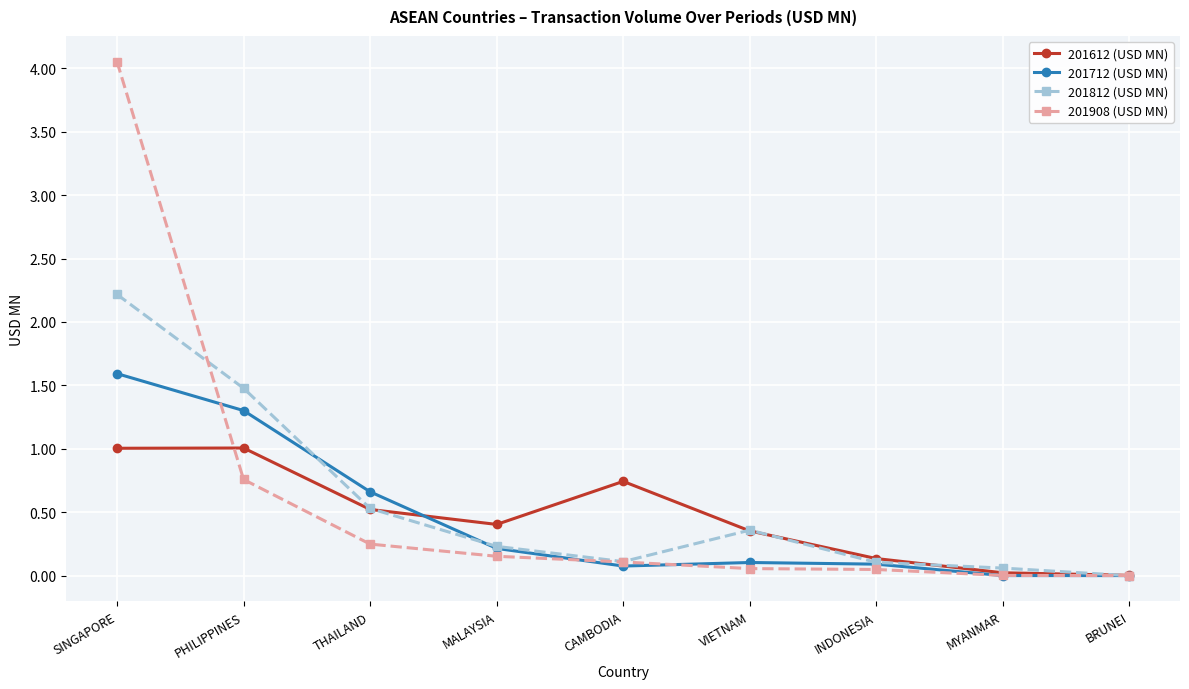

What is the difference between the second highest and second lowest values in the 201712 (USD MN) series?

1.3